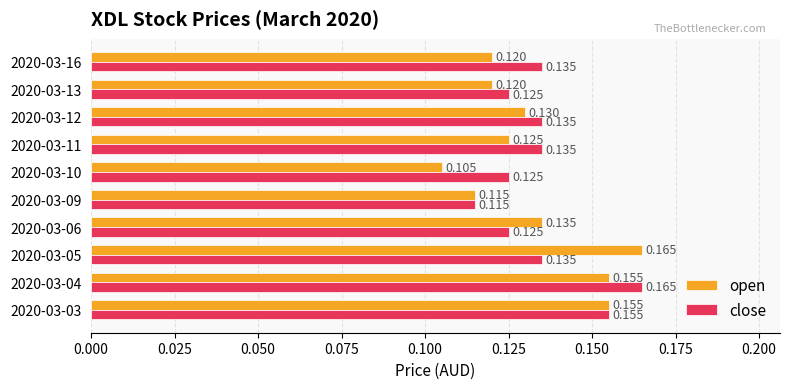

Which series has the widest spread of values?

open